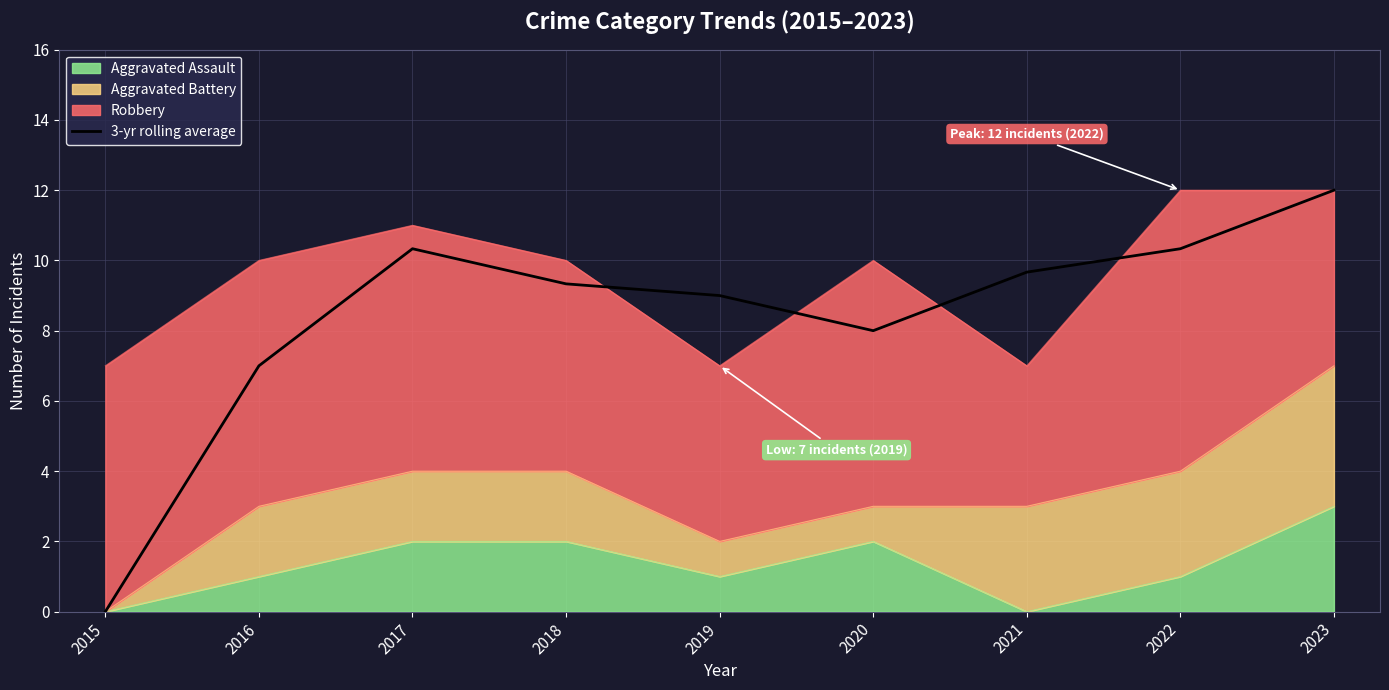

The chart shows a value of 16.7 at 2021. True or false?

False